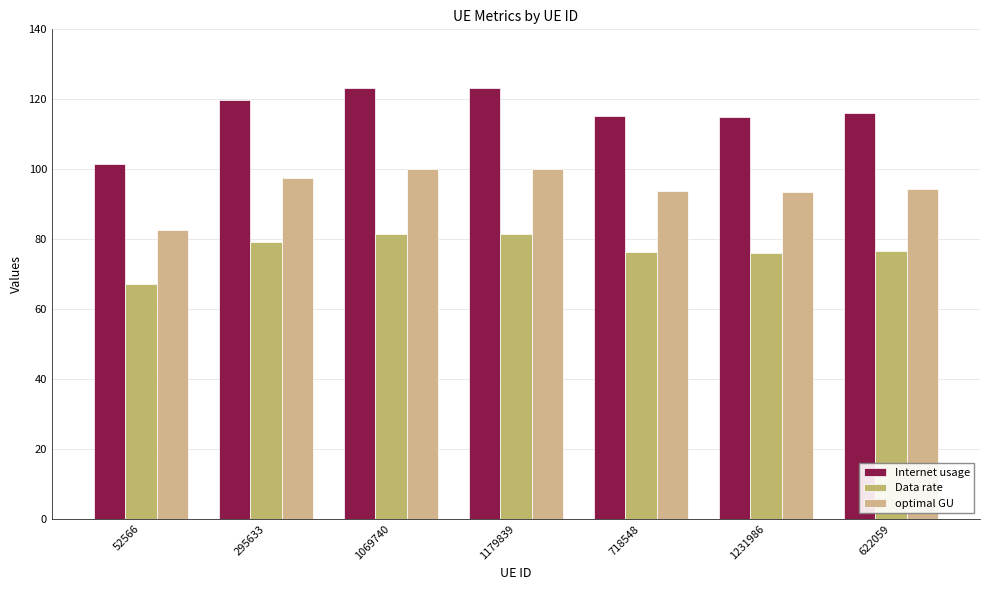

What is the spread (max minus min) of values at 1231986?

39.0